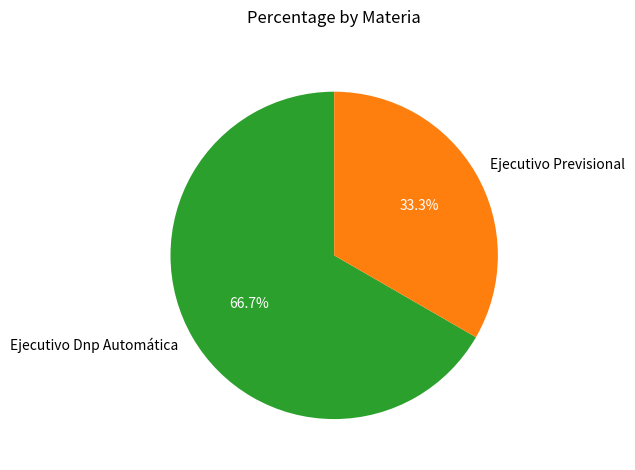

Which has a higher value, Ejecutivo Dnp Automática or Ejecutivo Previsional?

Ejecutivo Dnp Automática